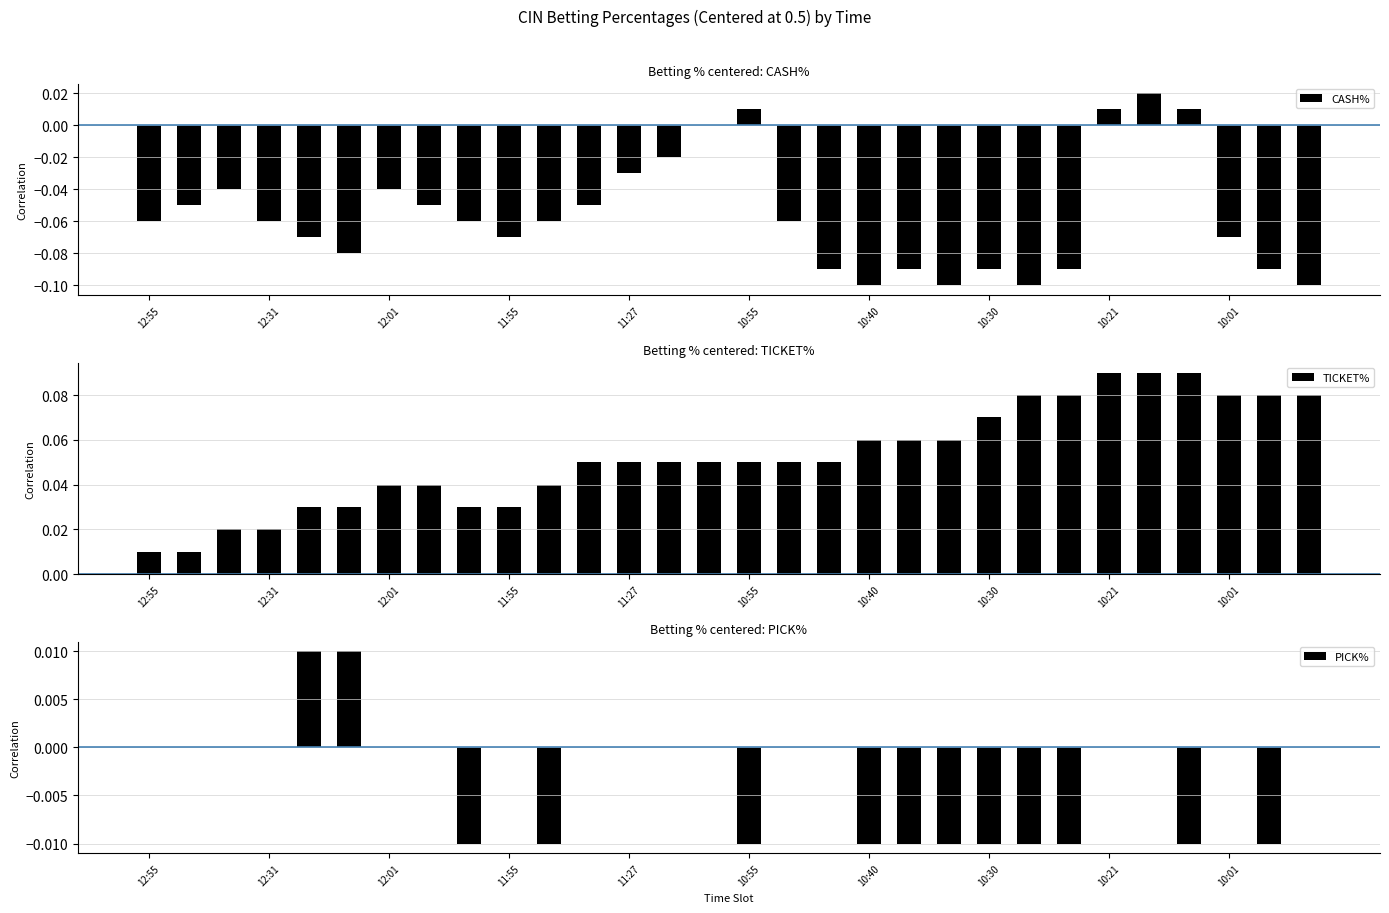

How many TICKET% values are between 0 and 1?

30